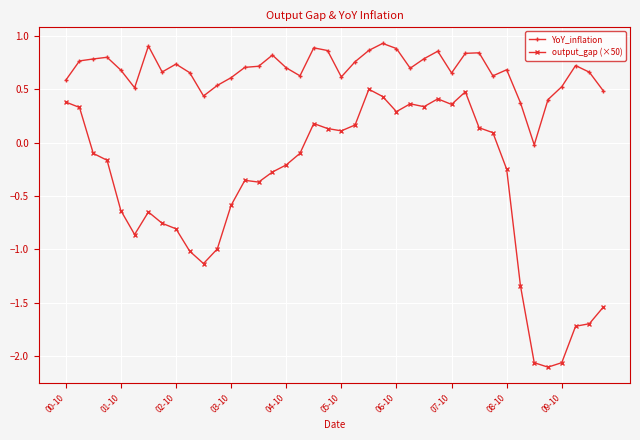

Rank the series by their average value, from highest to lowest.

YoY_inflation, output_gap (×50)